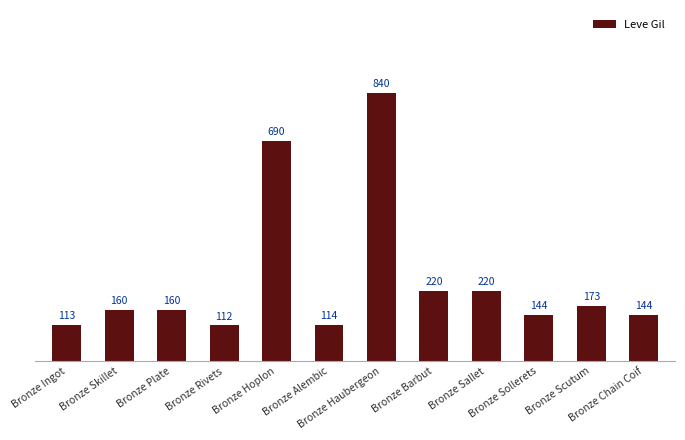

True or false: the data shows 919 at Bronze Hoplon.

False